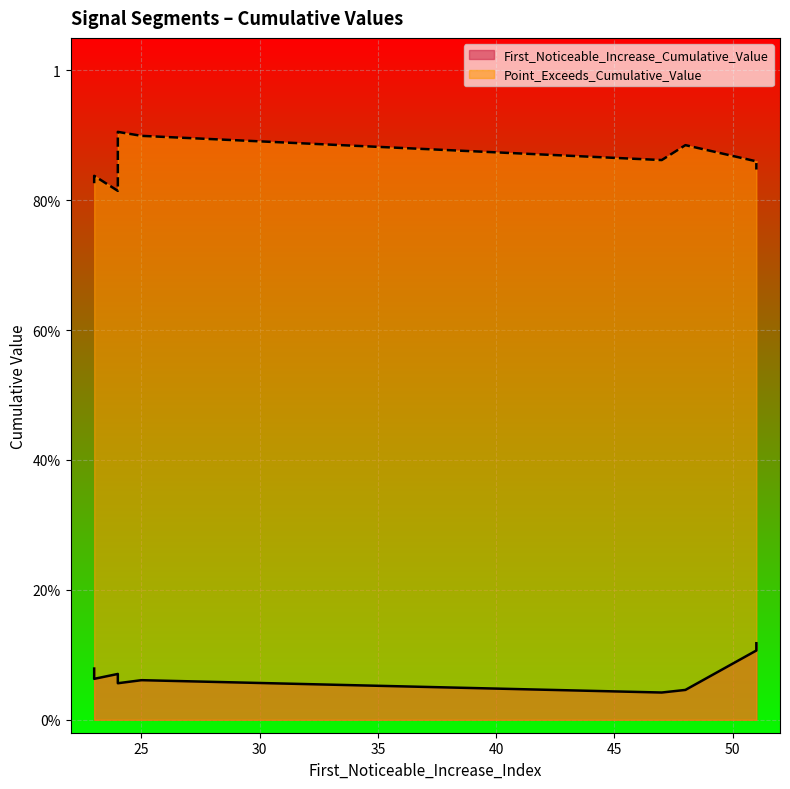

Reading right to left, transcribe all the data shown in this chart.

First_Noticeable_Increase_Cumulative_Value: 0.0	0.1	0.1	0.1	0.0	0.1	0.1	0.1	0.1	0.1
Point_Exceeds_Cumulative_Value: 0.9	0.9	0.9	0.8	0.9	0.8	0.8	0.9	0.9	0.8